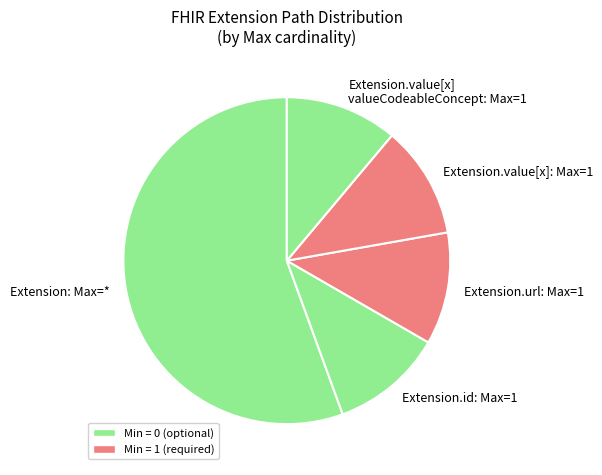

Which category has the biggest portion of the pie?

Extension